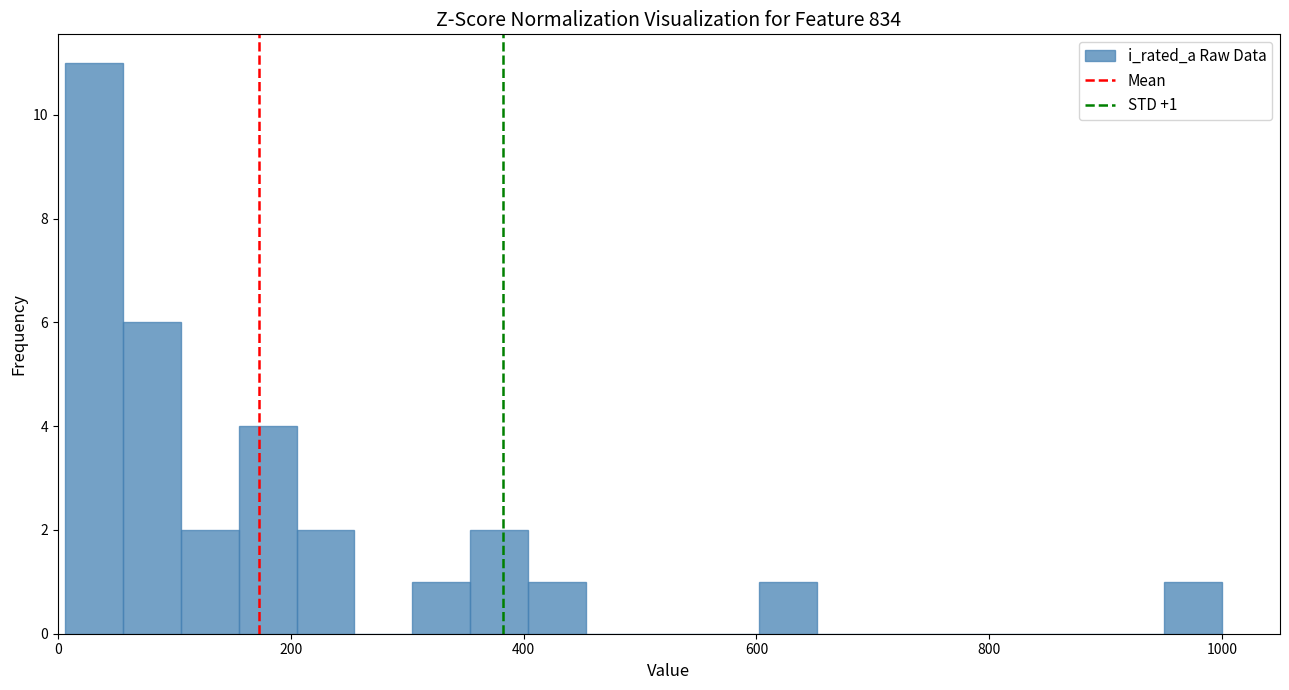

Read against the x-axis, roughly where is the centre of the tallest bar?

40